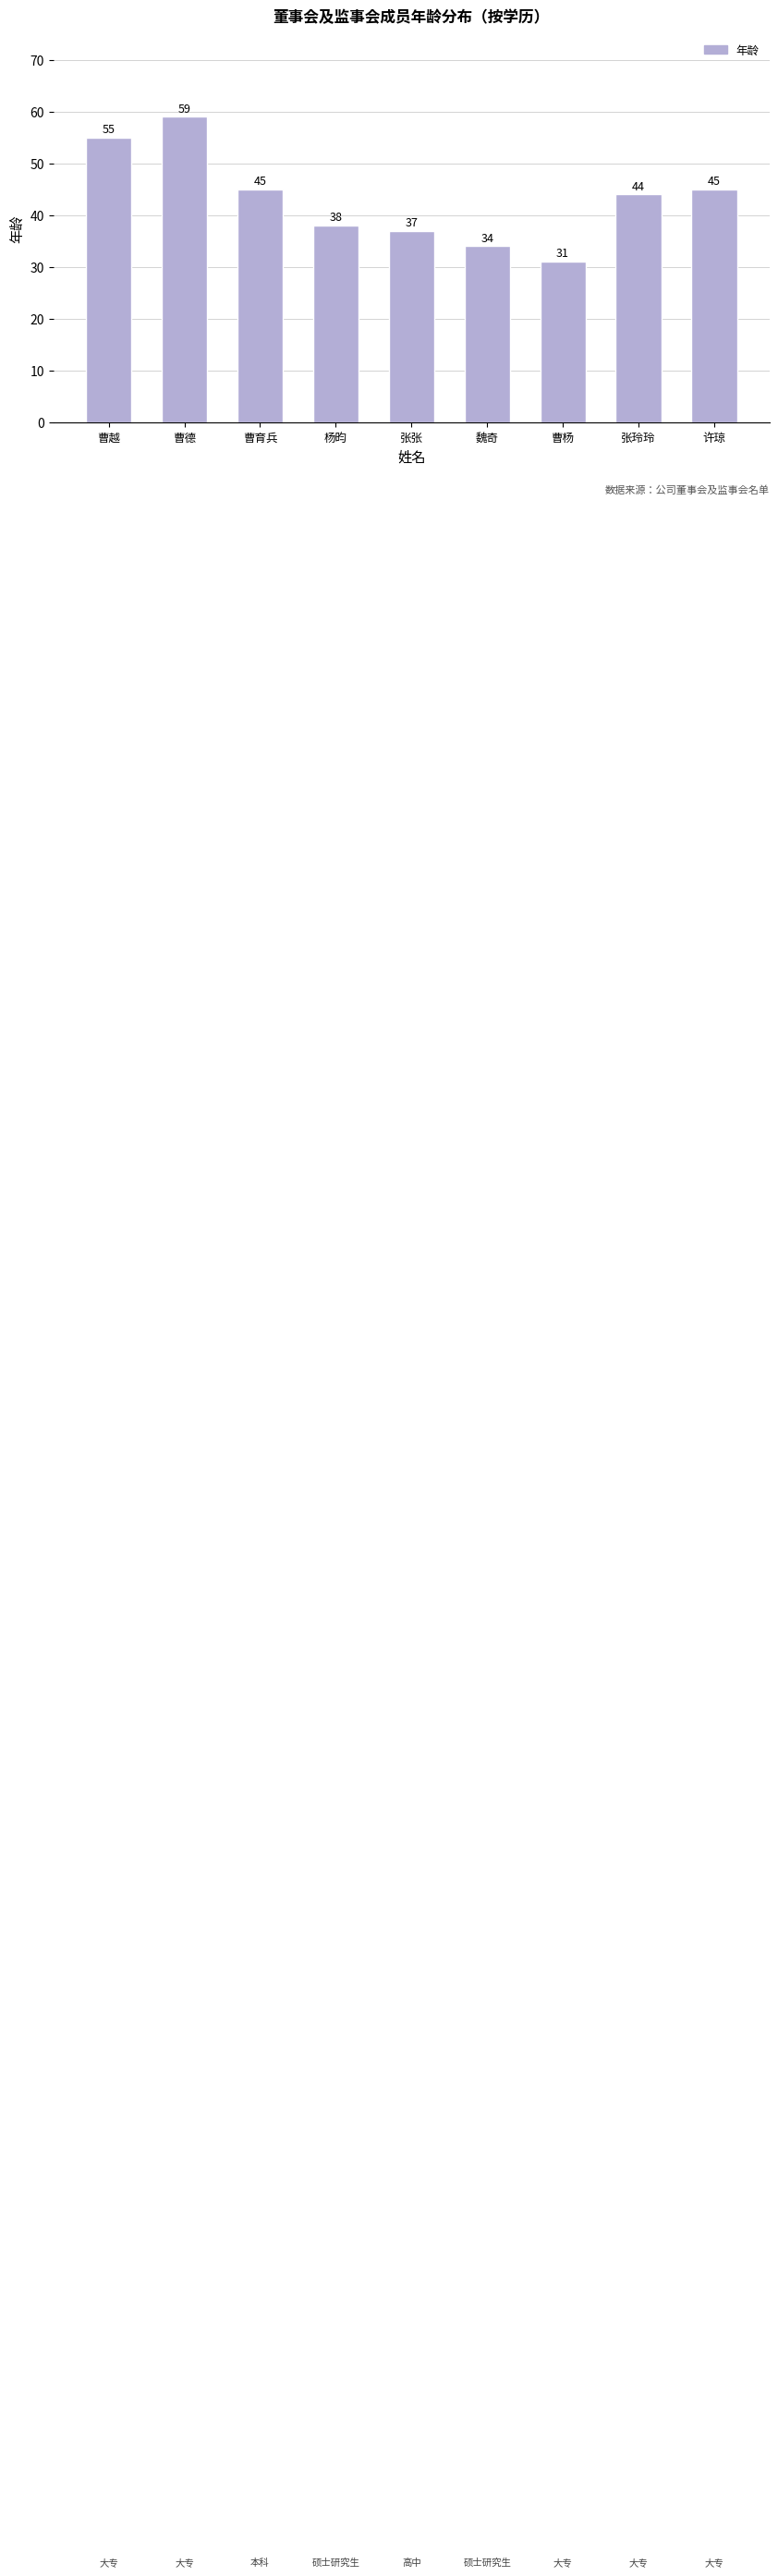

The value at 曹育兵 is 70. True or false?

False